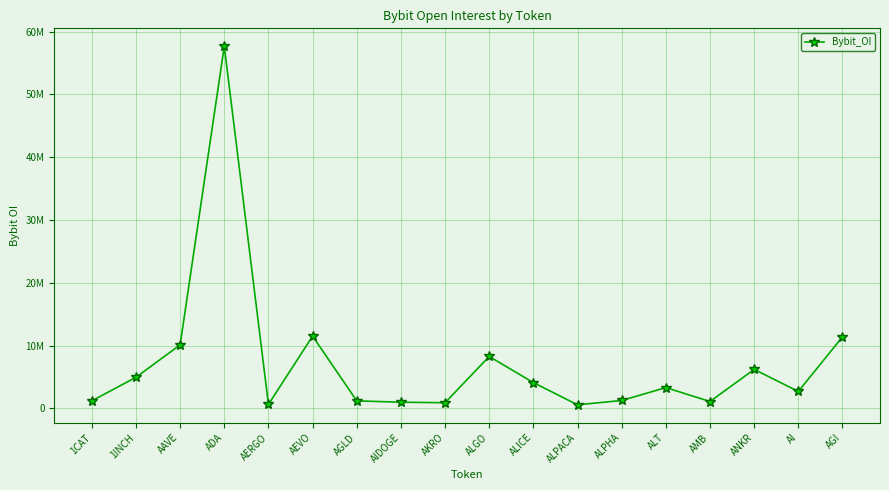

What is the value of the 12th point from the left?

583437